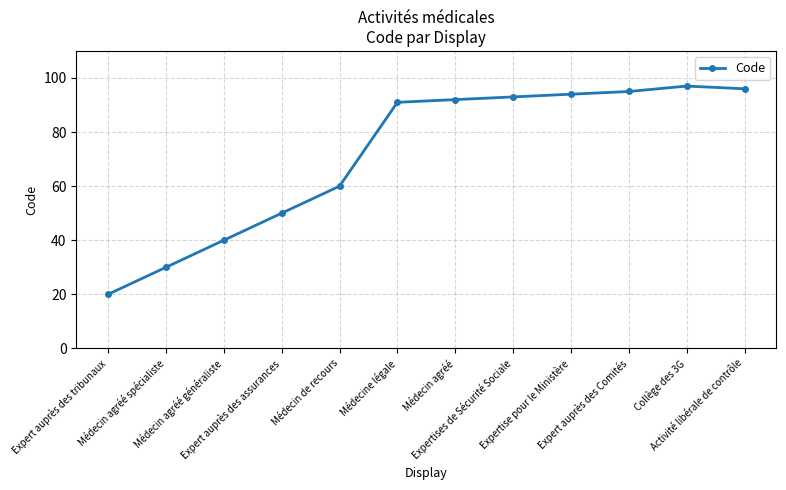

What is the maximum value shown in the chart?

97